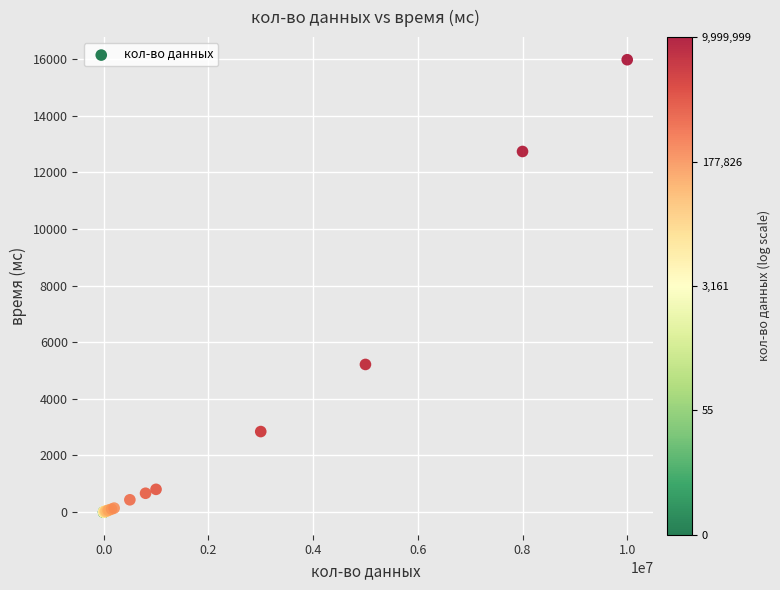

What Y value in the scatter plot is closest to 7987?

5214.0